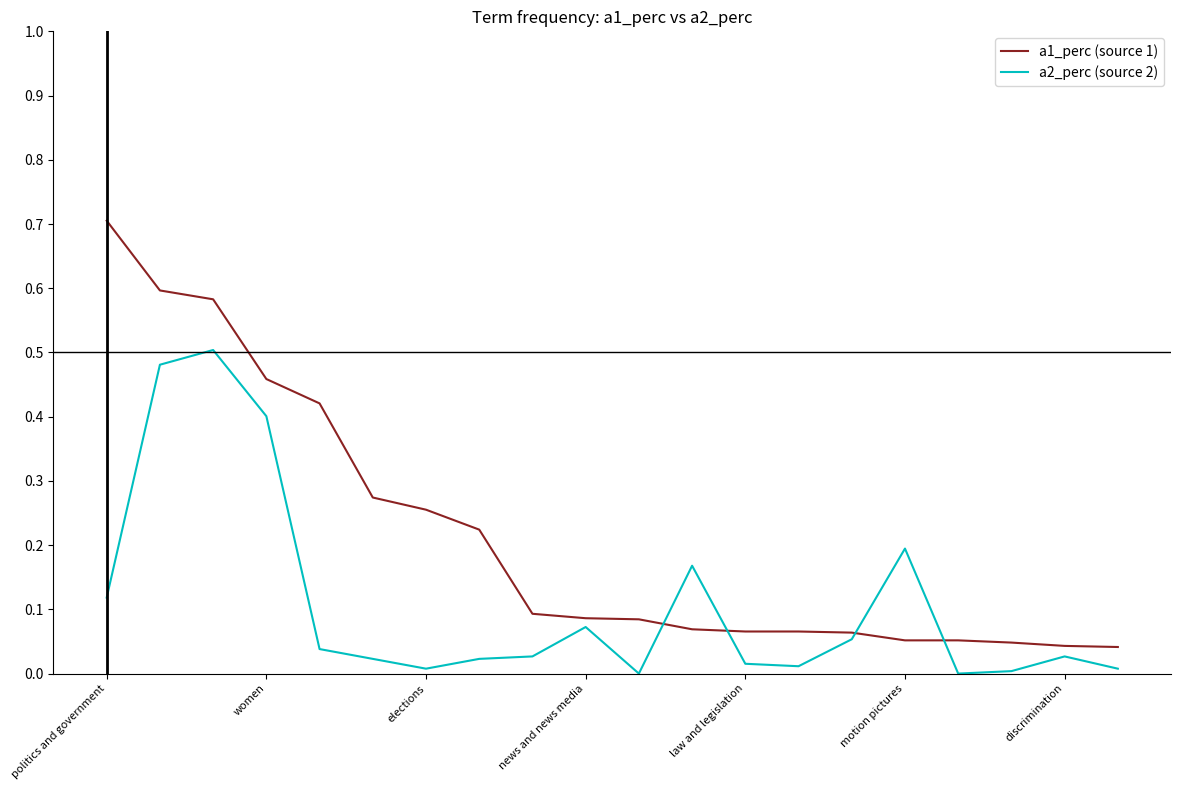

True or false: a1_perc (source 1) and a2_perc (source 2) cross at least once.

True